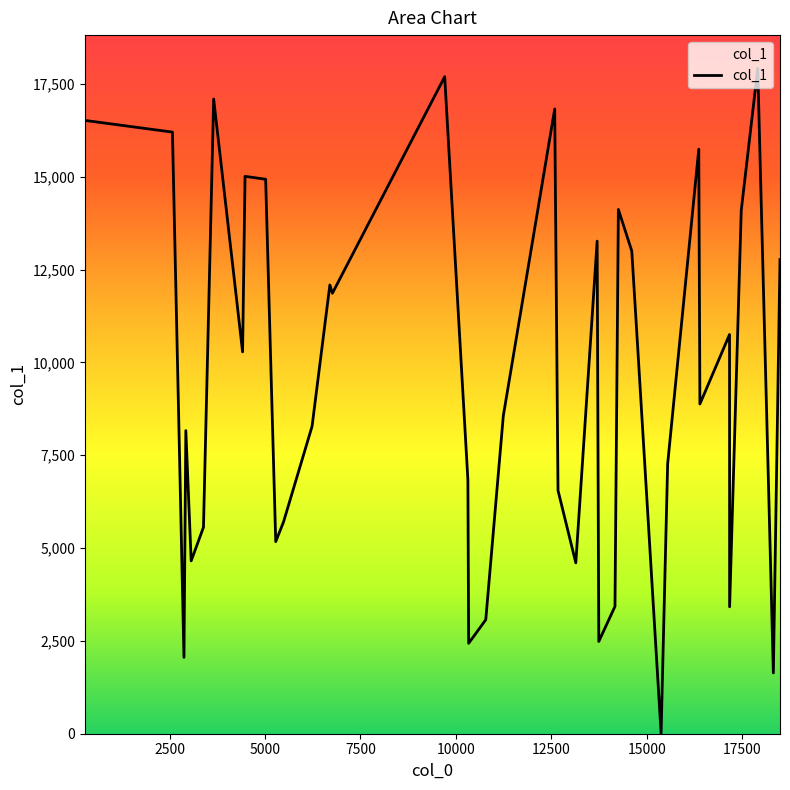

What is the maximum value shown in the chart?

17916